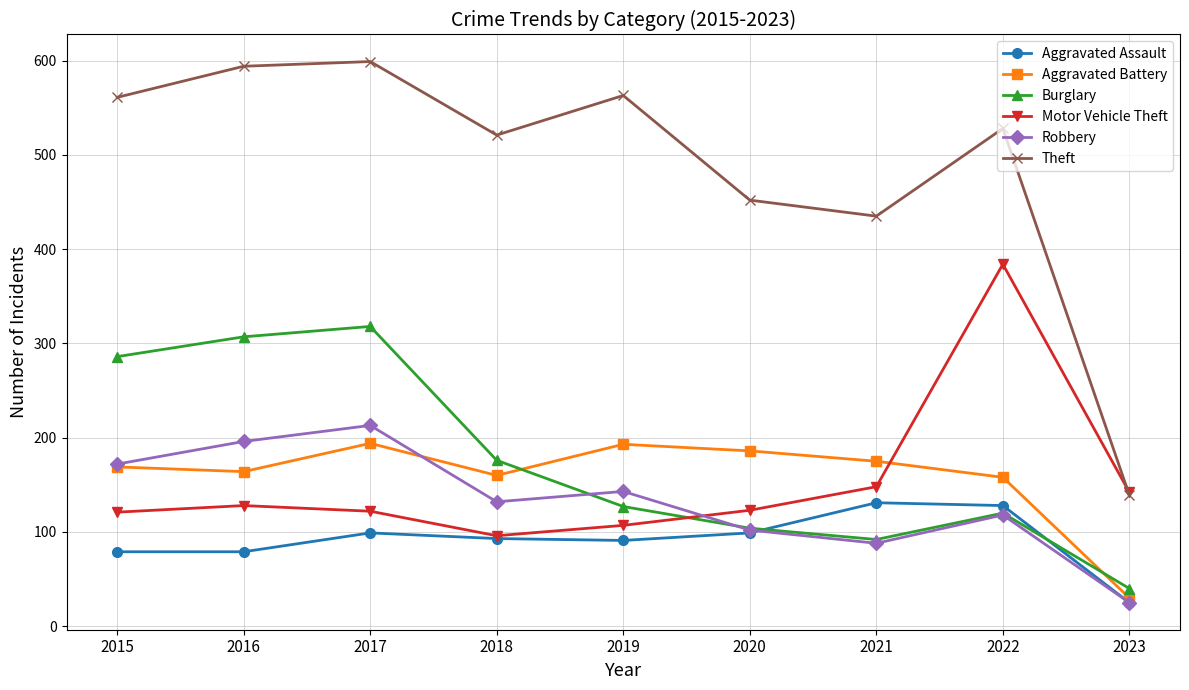

What are all the series names shown in the legend?

Aggravated Assault, Aggravated Battery, Burglary, Motor Vehicle Theft, Robbery, Theft